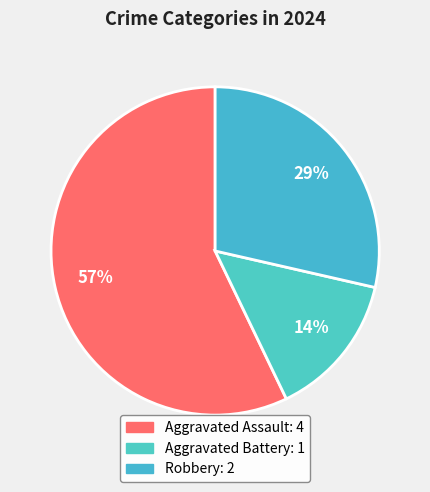

What percentage is the Robbery slice, to the nearest percent?

29%